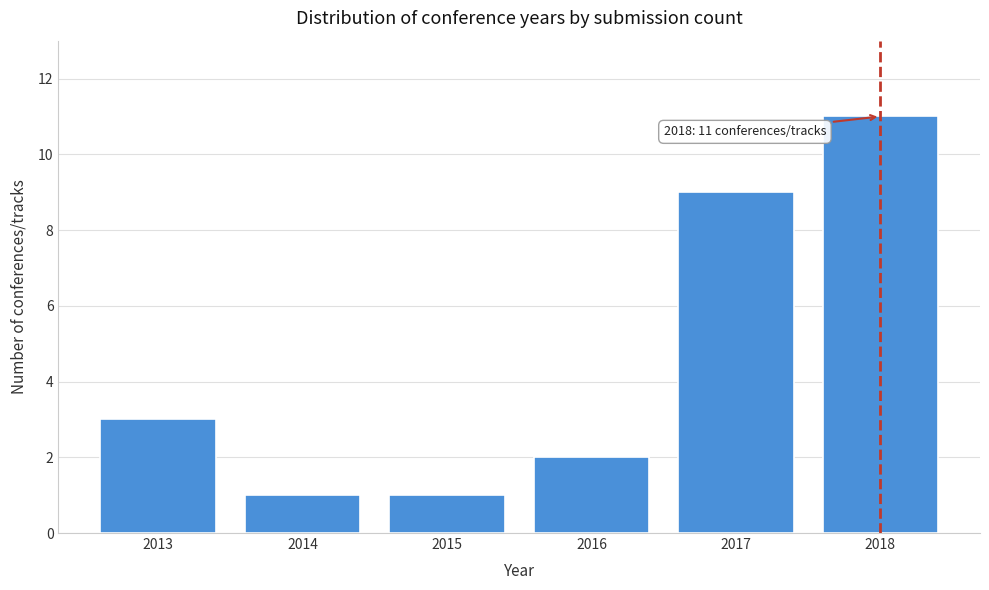

Reading left to right, extract all data points from this chart.

3	1	1	2	9	11